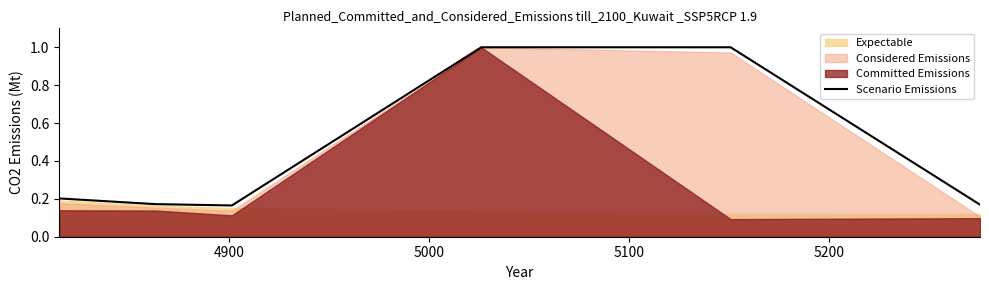

Does the chart display data point markers on the line(s)?

No